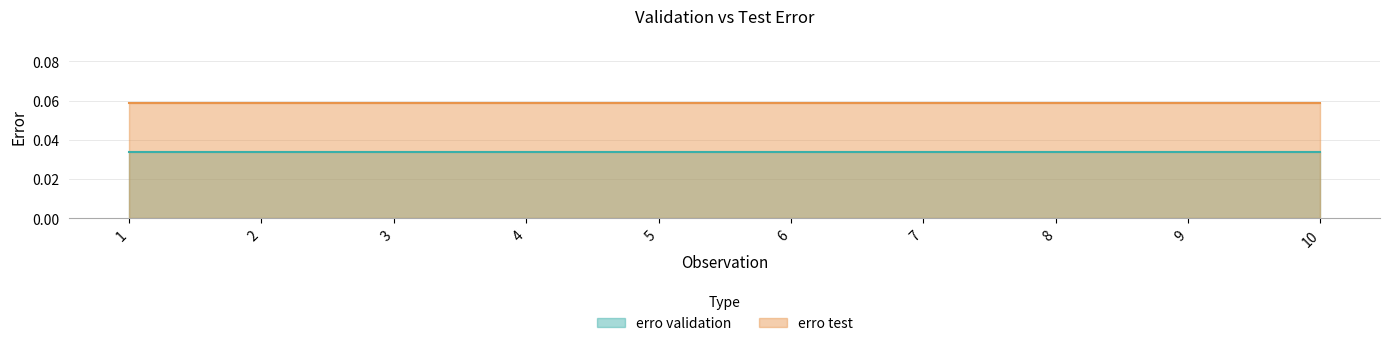

How many lines are shown in the chart?

2